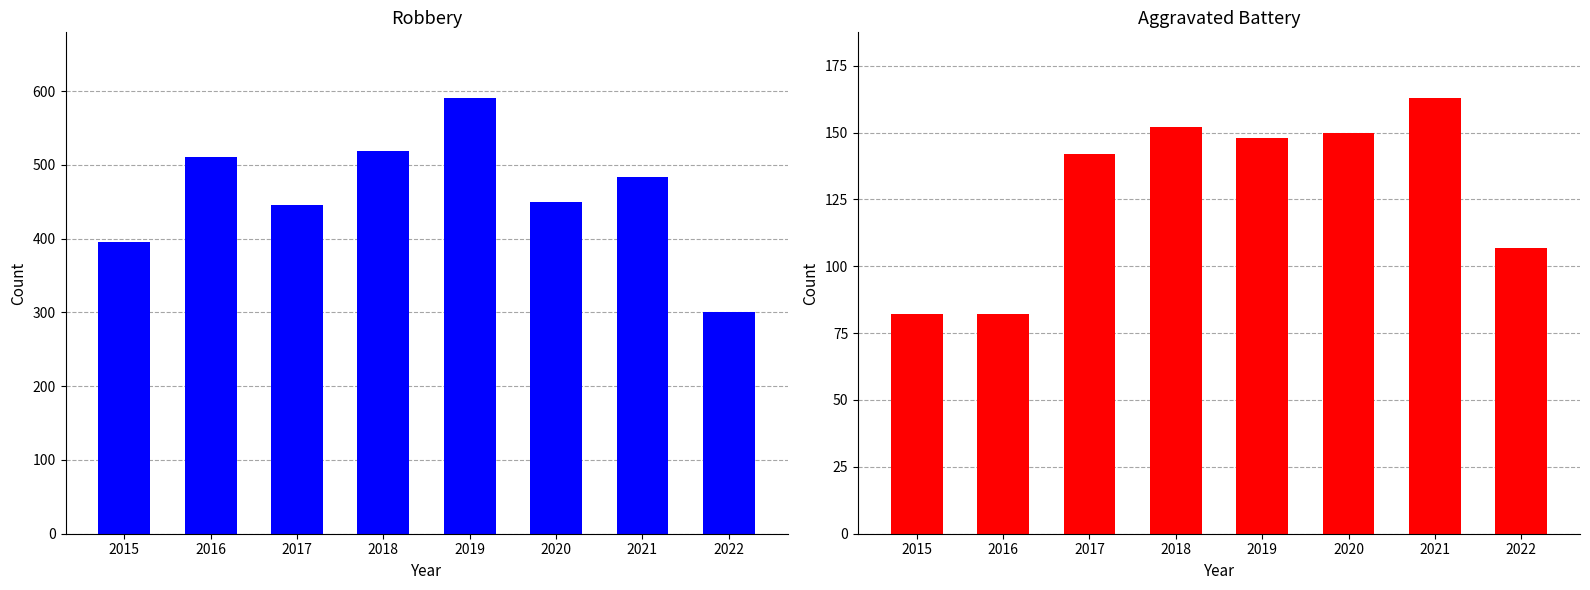

Where does the Robbery series first go above 484?

2016